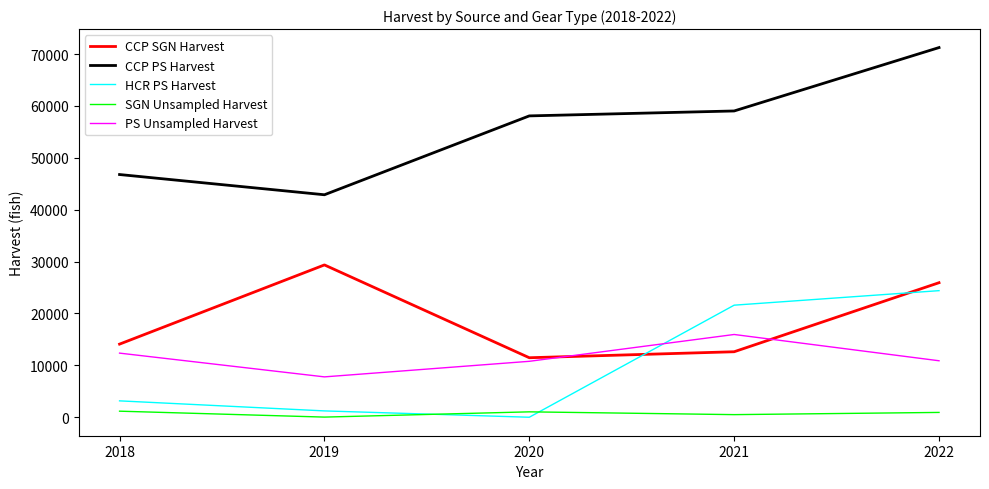

Which category has the highest value in the CCP PS Harvest series?

2022